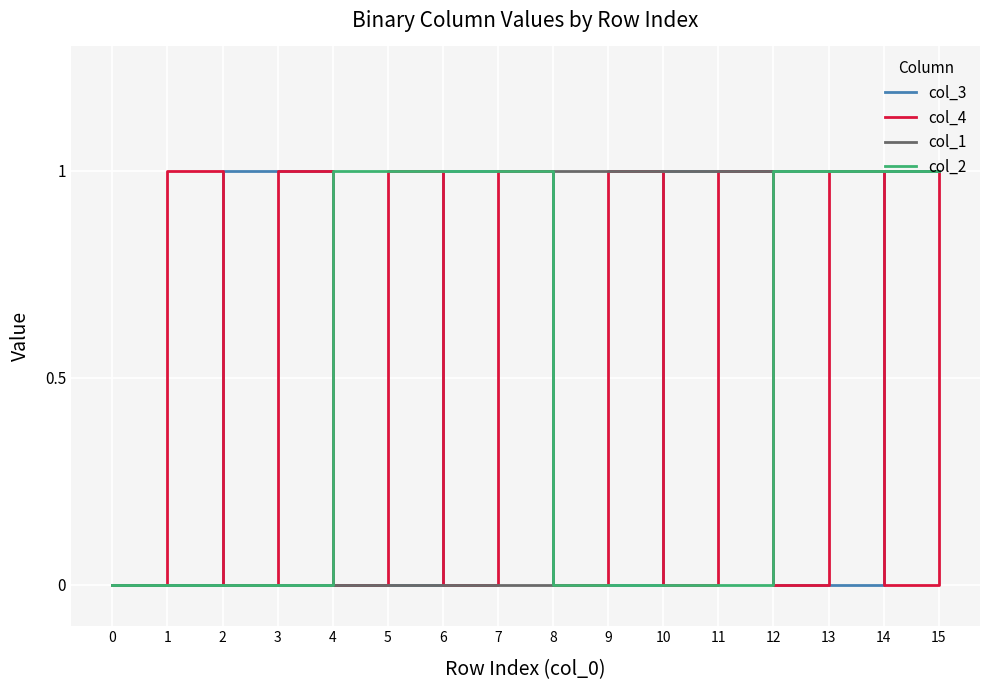

At which category is the sum across all series the highest?

15